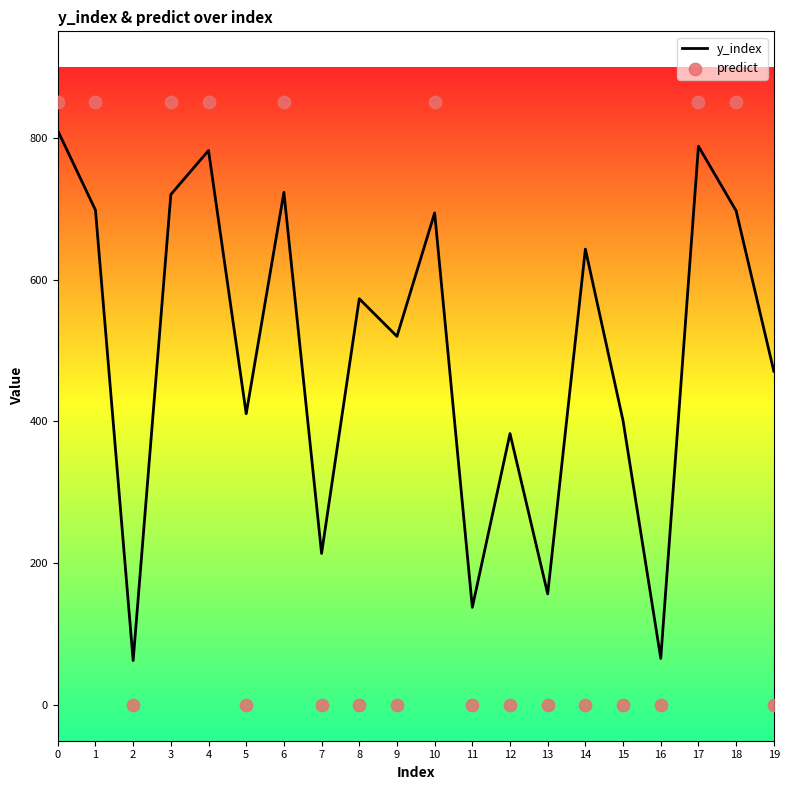

What is the total value across all series at 19?

471